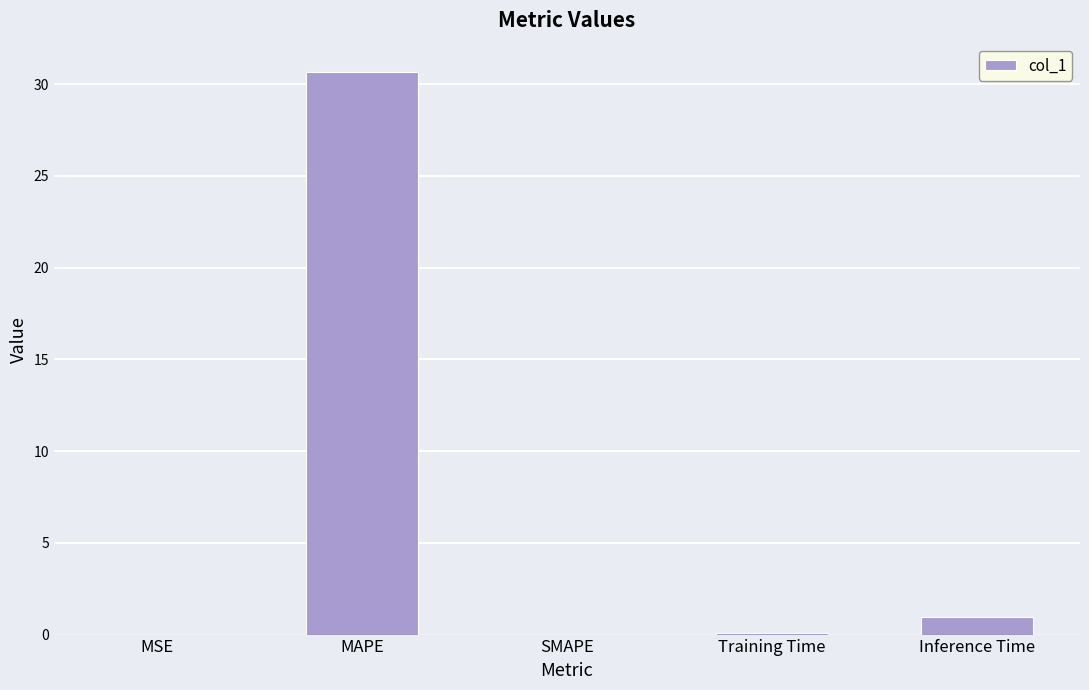

At which category does the chart reach its peak across all series?

MAPE